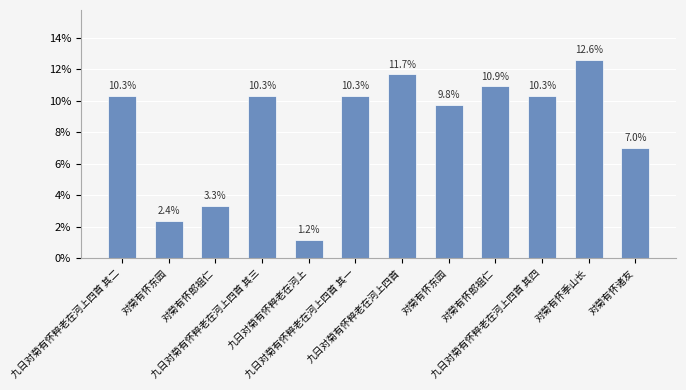

At which category does the chart reach its peak across all series?

对菊有怀季山长